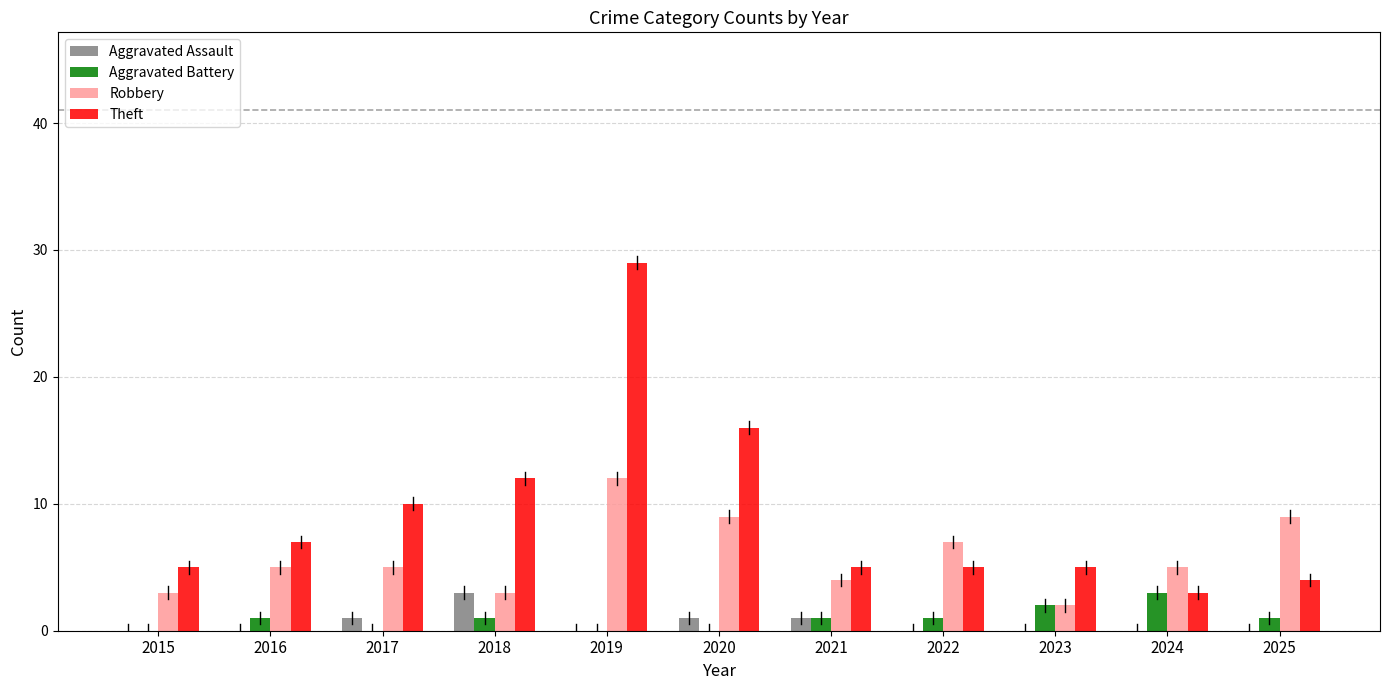

The value of Robbery at 2024 is 5. True or false?

True